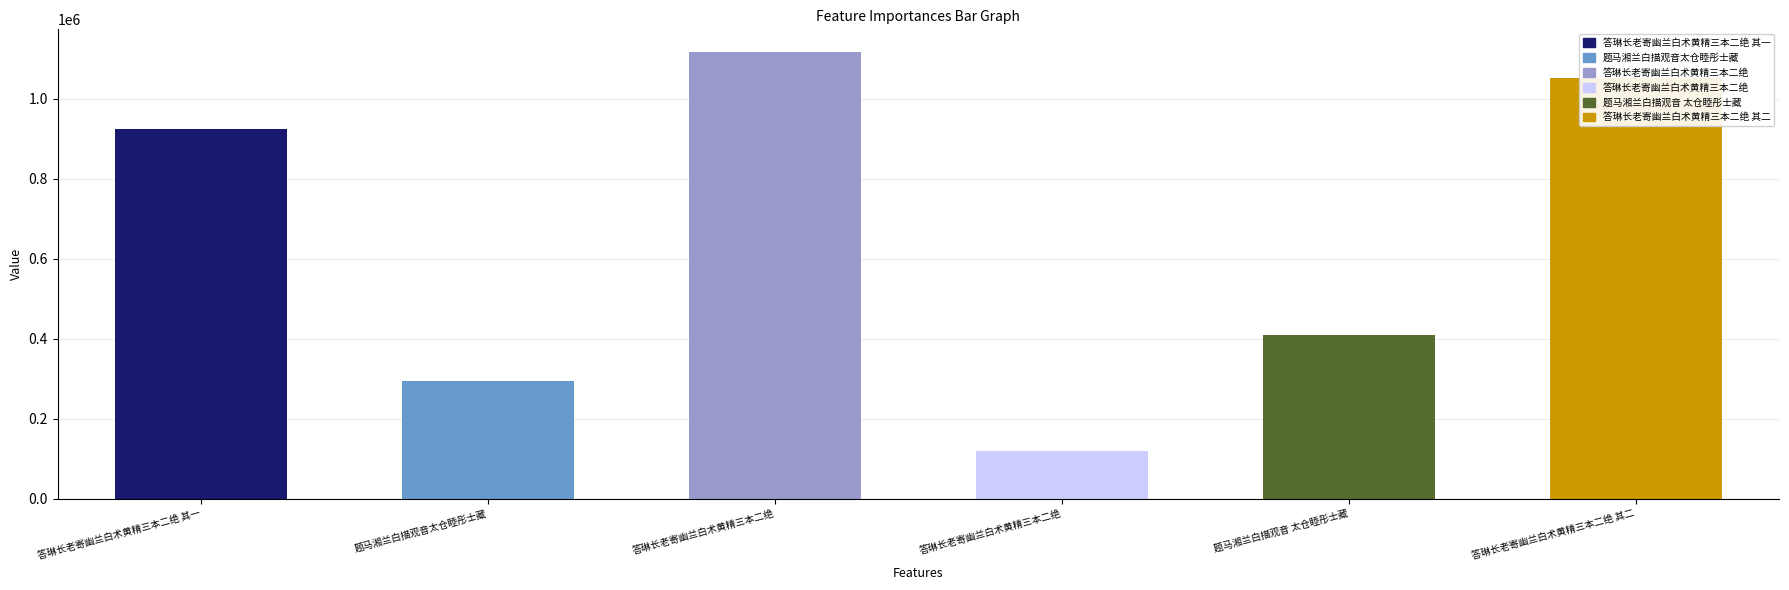

How many values are below 925009?

3